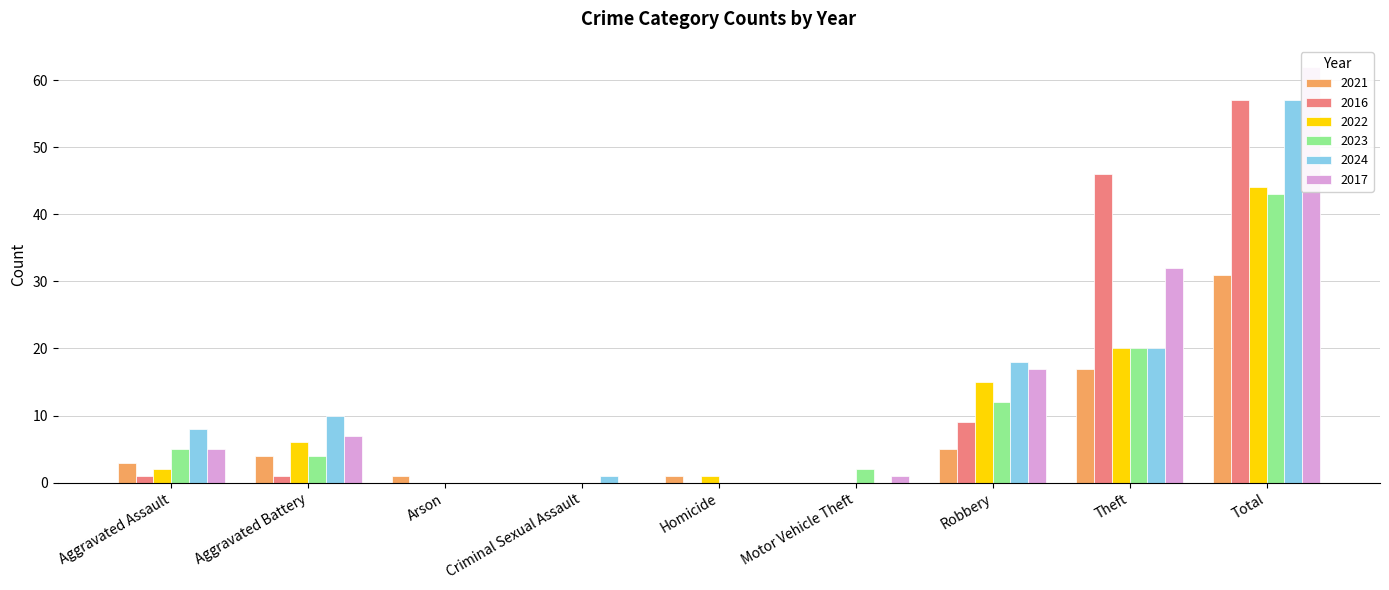

Is the value of 2017 at Theft greater than the value of 2024 at Total?

No